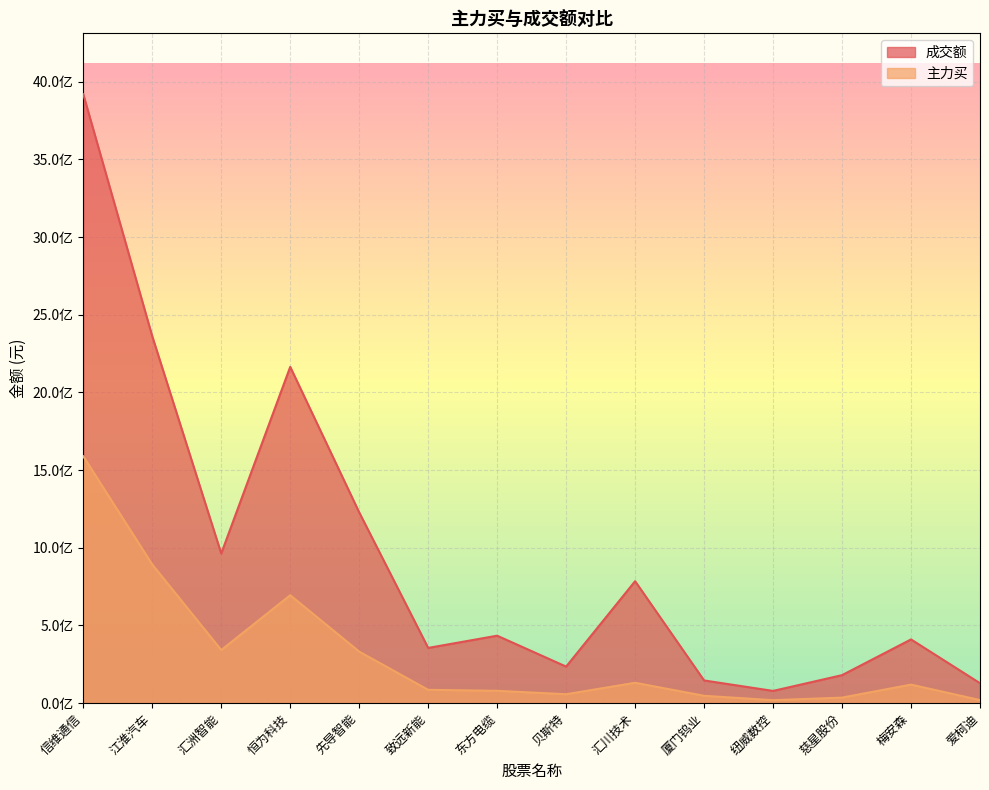

Which has a higher value, 纽威数控 or 东方电缆?

东方电缆